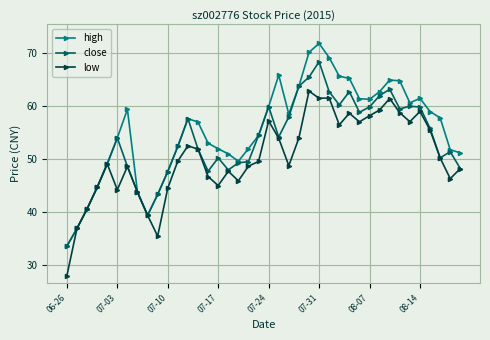

Which series has the largest range (max minus min)?

high